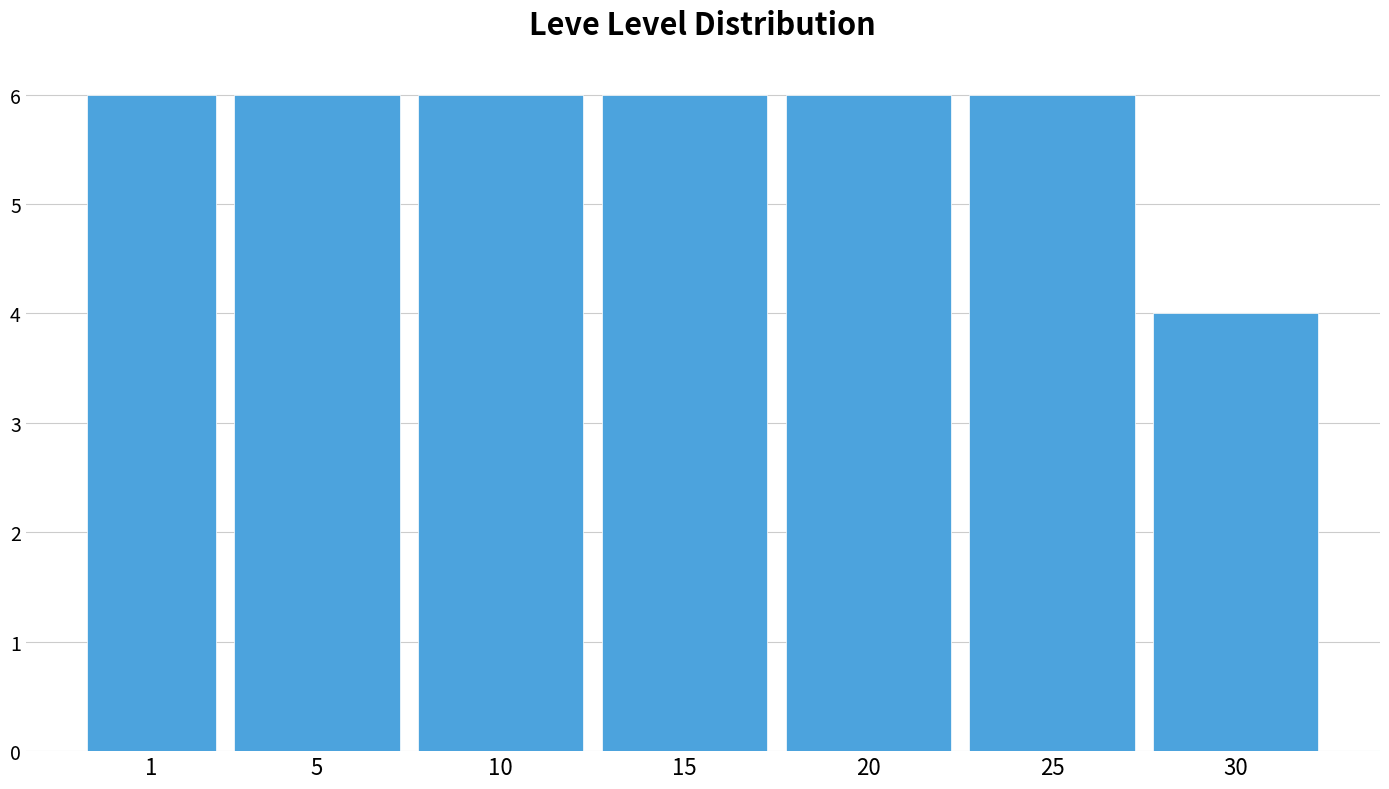

Reading left to right, extract all data points from this chart.

6	6	6	6	6	6	4